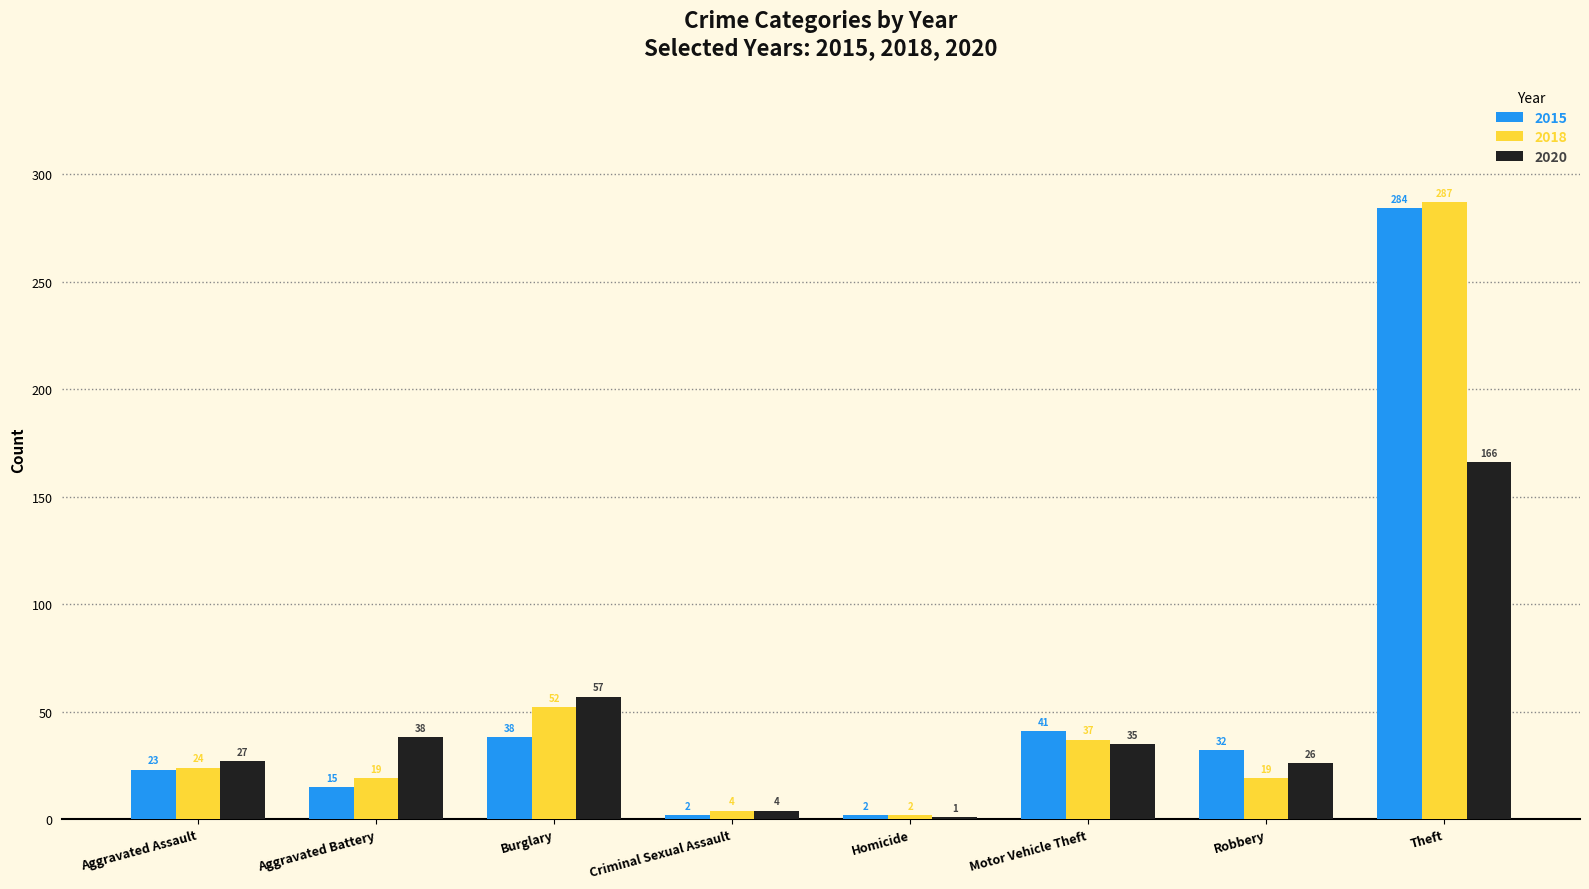

What is the total value across all series at Criminal Sexual Assault?

10